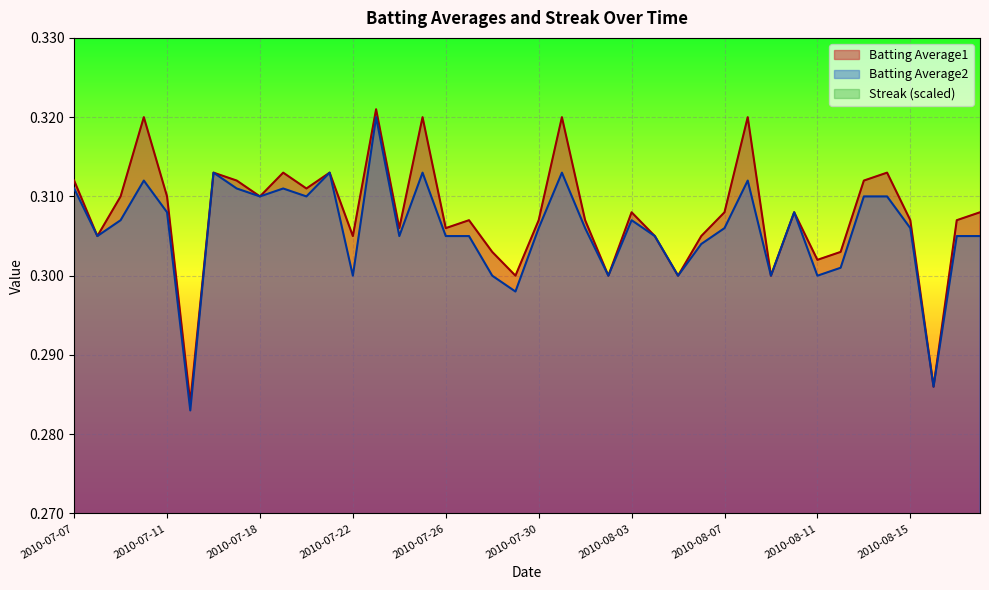

Reading left to right, transcribe all the data shown in this chart.

Batting Average1: 2010-07-07=0.3	2010-07-08=0.3	2010-07-09=0.3	2010-07-10=0.3	2010-07-11=0.3	2010-07-15=0.3	2010-07-16=0.3	2010-07-17=0.3	2010-07-18=0.3	2010-07-19=0.3	2010-07-20=0.3	2010-07-21=0.3	2010-07-22=0.3	2010-07-23=0.3	2010-07-24=0.3	2010-07-25=0.3	2010-07-26=0.3	2010-07-27=0.3	2010-07-28=0.3	2010-07-29=0.3	2010-07-30=0.3	2010-07-31=0.3	2010-08-01=0.3	2010-08-02=0.3	2010-08-03=0.3	2010-08-04=0.3	2010-08-05=0.3	2010-08-06=0.3	2010-08-07=0.3	2010-08-08=0.3	2010-08-09=0.3	2010-08-10=0.3	2010-08-11=0.3	2010-08-12=0.3	2010-08-13=0.3	2010-08-14=0.3	2010-08-15=0.3	2010-08-16=0.3	2010-08-17=0.3	2010-08-18=0.3
Batting Average2: 2010-07-07=0.3	2010-07-08=0.3	2010-07-09=0.3	2010-07-10=0.3	2010-07-11=0.3	2010-07-15=0.3	2010-07-16=0.3	2010-07-17=0.3	2010-07-18=0.3	2010-07-19=0.3	2010-07-20=0.3	2010-07-21=0.3	2010-07-22=0.3	2010-07-23=0.3	2010-07-24=0.3	2010-07-25=0.3	2010-07-26=0.3	2010-07-27=0.3	2010-07-28=0.3	2010-07-29=0.3	2010-07-30=0.3	2010-07-31=0.3	2010-08-01=0.3	2010-08-02=0.3	2010-08-03=0.3	2010-08-04=0.3	2010-08-05=0.3	2010-08-06=0.3	2010-08-07=0.3	2010-08-08=0.3	2010-08-09=0.3	2010-08-10=0.3	2010-08-11=0.3	2010-08-12=0.3	2010-08-13=0.3	2010-08-14=0.3	2010-08-15=0.3	2010-08-16=0.3	2010-08-17=0.3	2010-08-18=0.3
Streak: 2010-07-07=0.0	2010-07-08=0.0	2010-07-09=0.0	2010-07-10=0.0	2010-07-11=0.0	2010-07-15=0.0	2010-07-16=0.0	2010-07-17=0.0	2010-07-18=0.0	2010-07-19=0.0	2010-07-20=0.0	2010-07-21=0.0	2010-07-22=0.0	2010-07-23=0.0	2010-07-24=0.0	2010-07-25=0.0	2010-07-26=0.0	2010-07-27=0.0	2010-07-28=0.0	2010-07-29=0.0	2010-07-30=0.0	2010-07-31=0.0	2010-08-01=0.0	2010-08-02=0.0	2010-08-03=0.0	2010-08-04=0.0	2010-08-05=0.0	2010-08-06=0.0	2010-08-07=0.0	2010-08-08=0.0	2010-08-09=0.0	2010-08-10=0.0	2010-08-11=0.0	2010-08-12=0.0	2010-08-13=0.0	2010-08-14=0.0	2010-08-15=0.0	2010-08-16=0.0	2010-08-17=0.0	2010-08-18=0.0